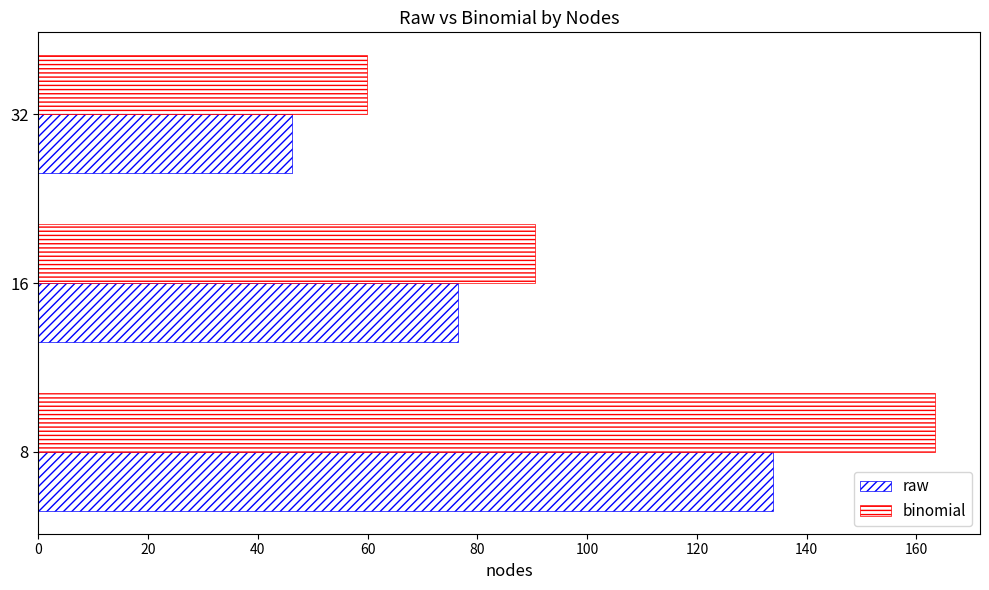

How many values in the raw series are below 76?

1